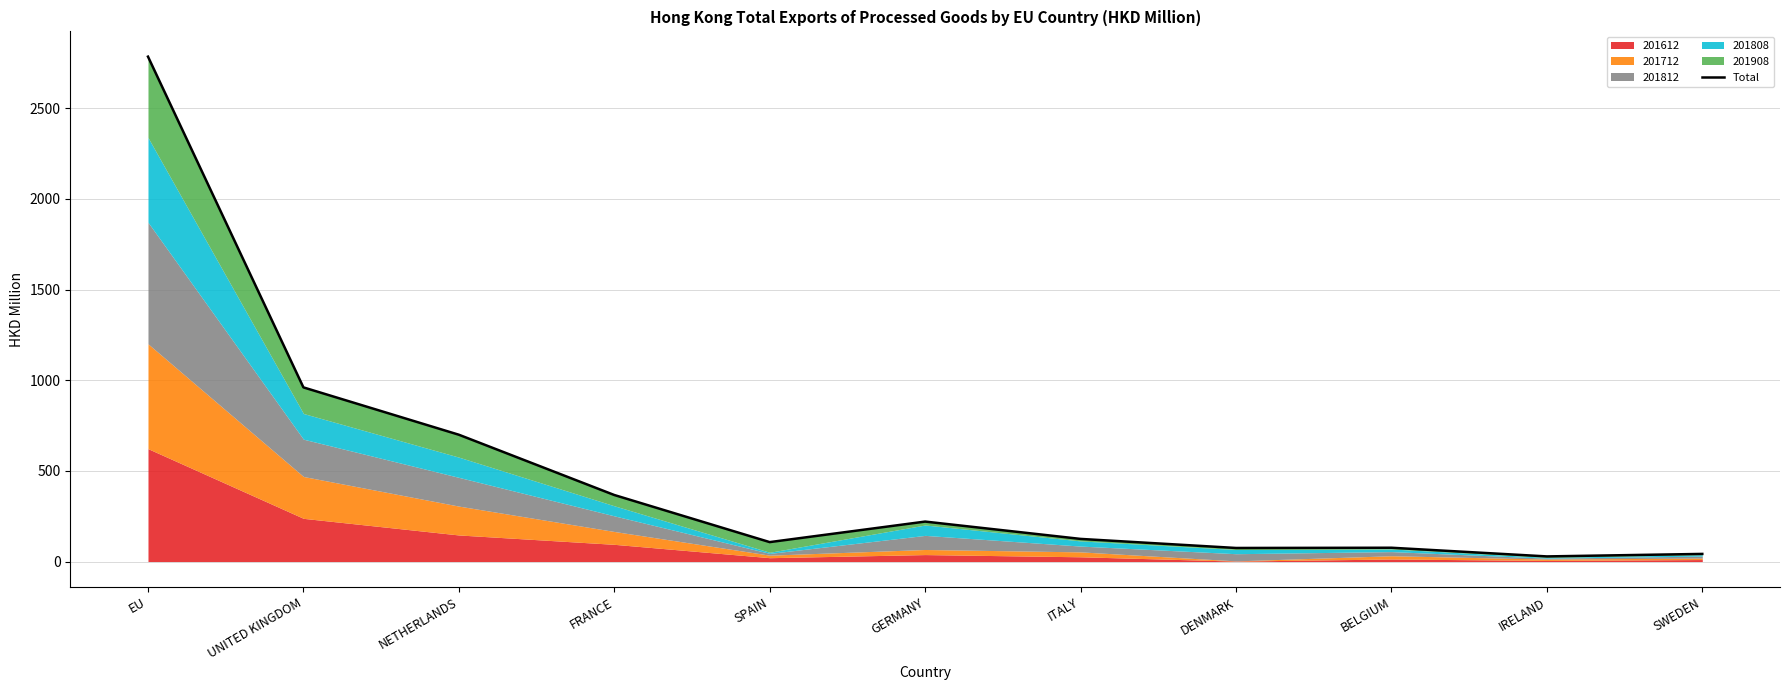

How many values are below 124?

5